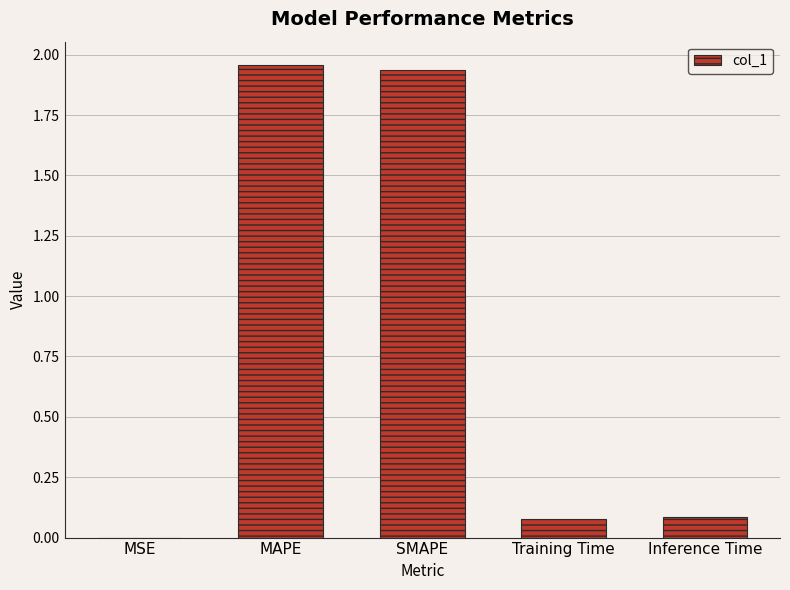

What is the sum of all values?

4.1